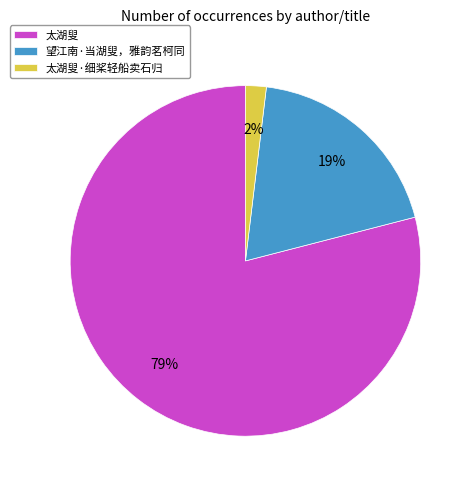

What is the smallest slice in the pie chart?

太湖叟·细桨轻船卖石归